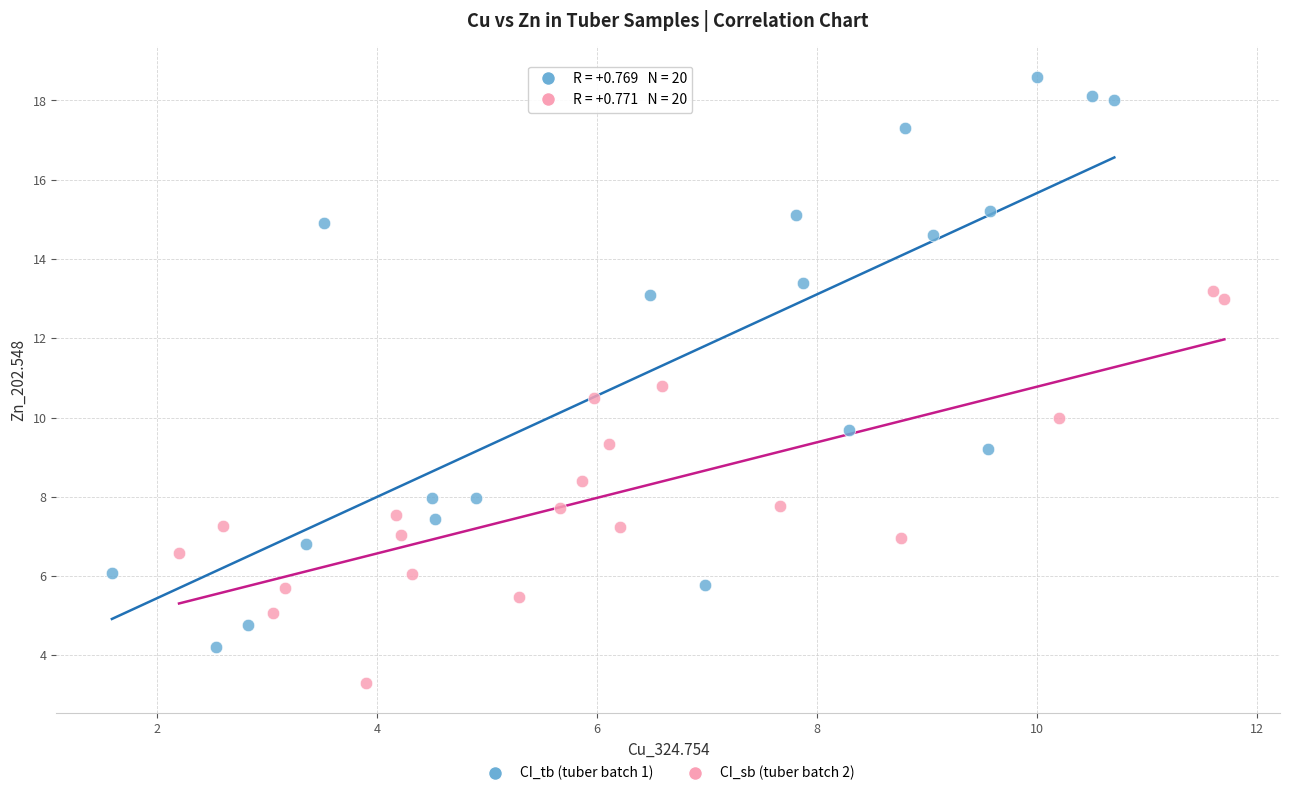

Which series reaches the maximum Y coordinate?

CI_tb (tuber batch 1)